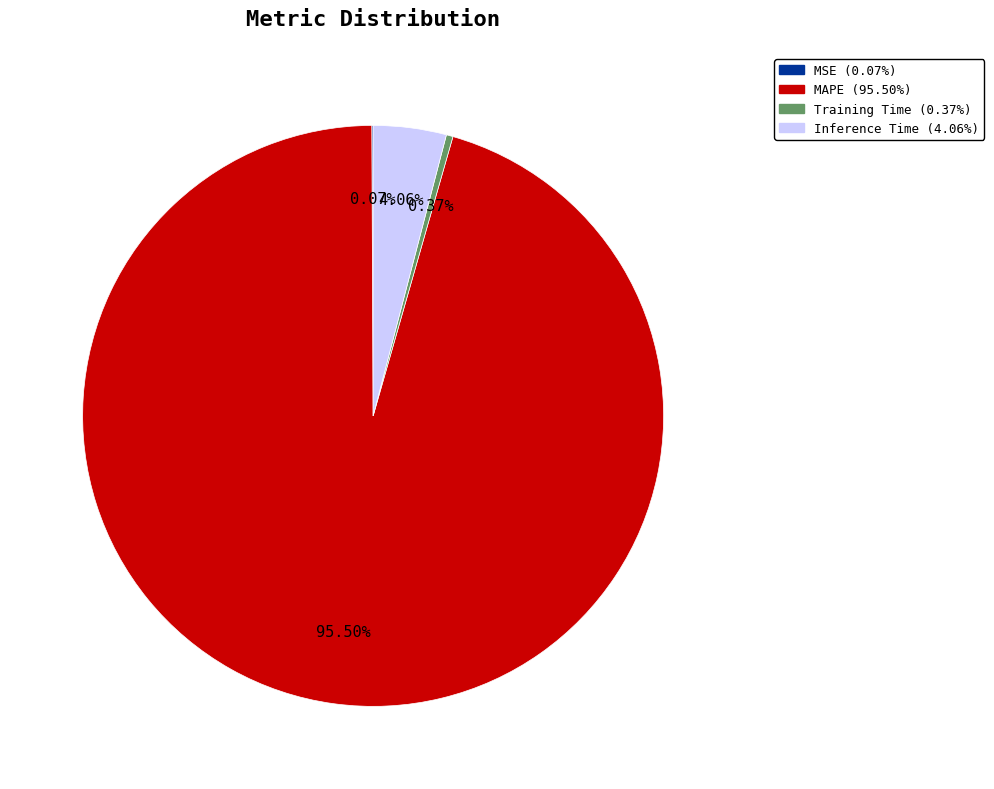

Between Inference Time (4.06%) and MAPE (95.50%), which is larger?

MAPE (95.50%)